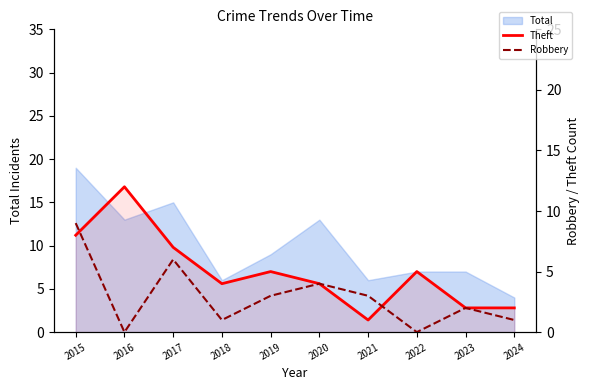

True or false: Theft has a value of 8 at 2022.

False